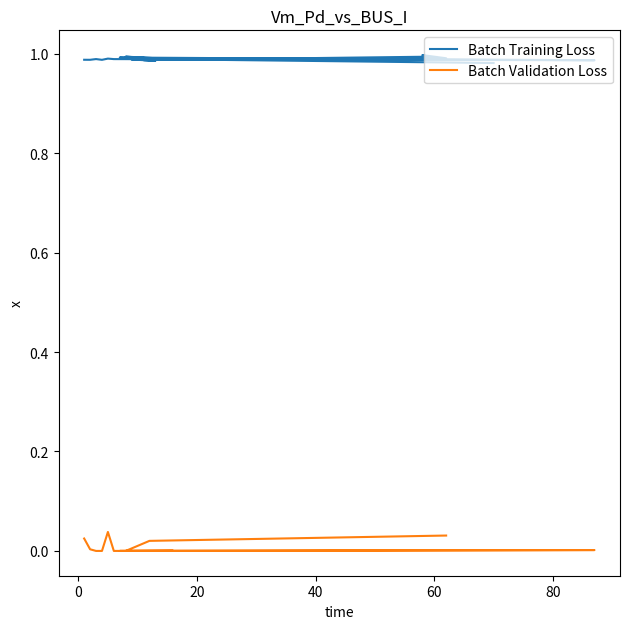

The value at 9 is 1.0. True or false?

True